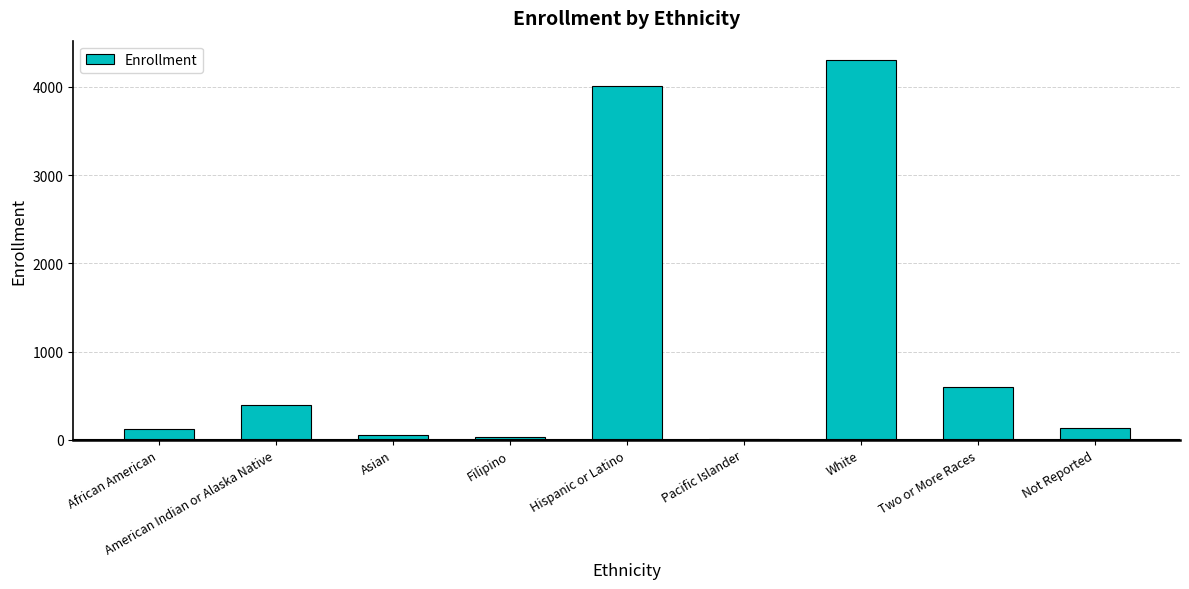

What is the sum of the values at Hispanic or Latino and Asian?

4073